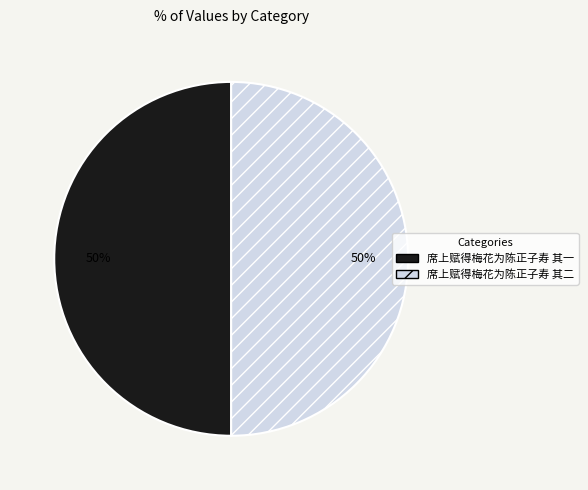

How many segments does this pie chart have?

2